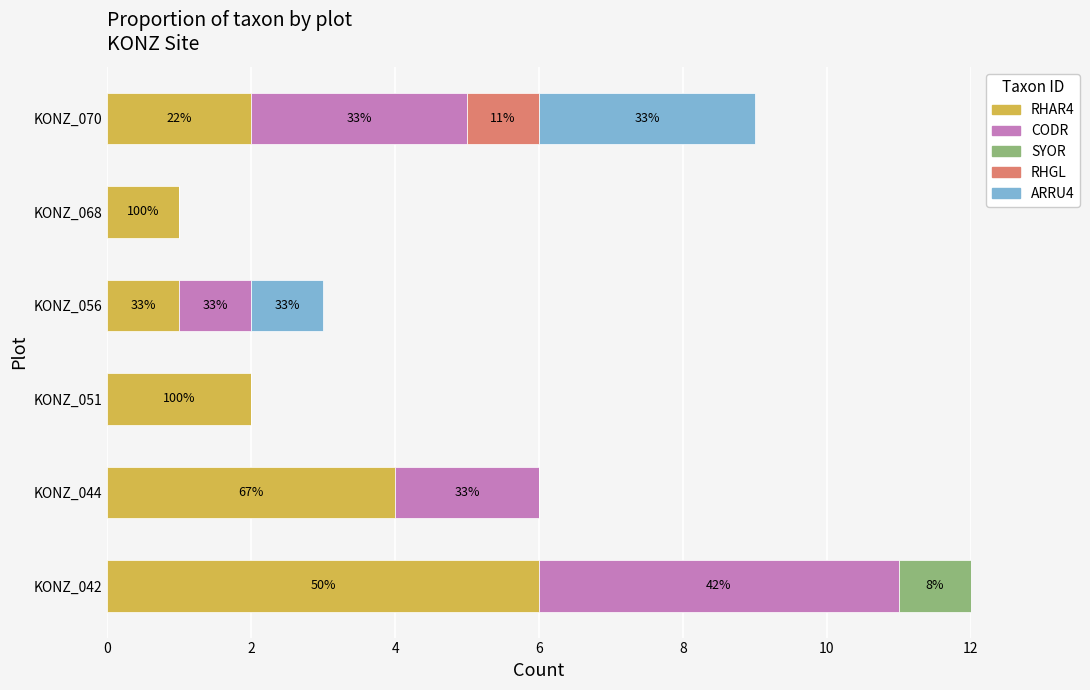

The value of RHAR4 at KONZ_068 is 1. True or false?

True